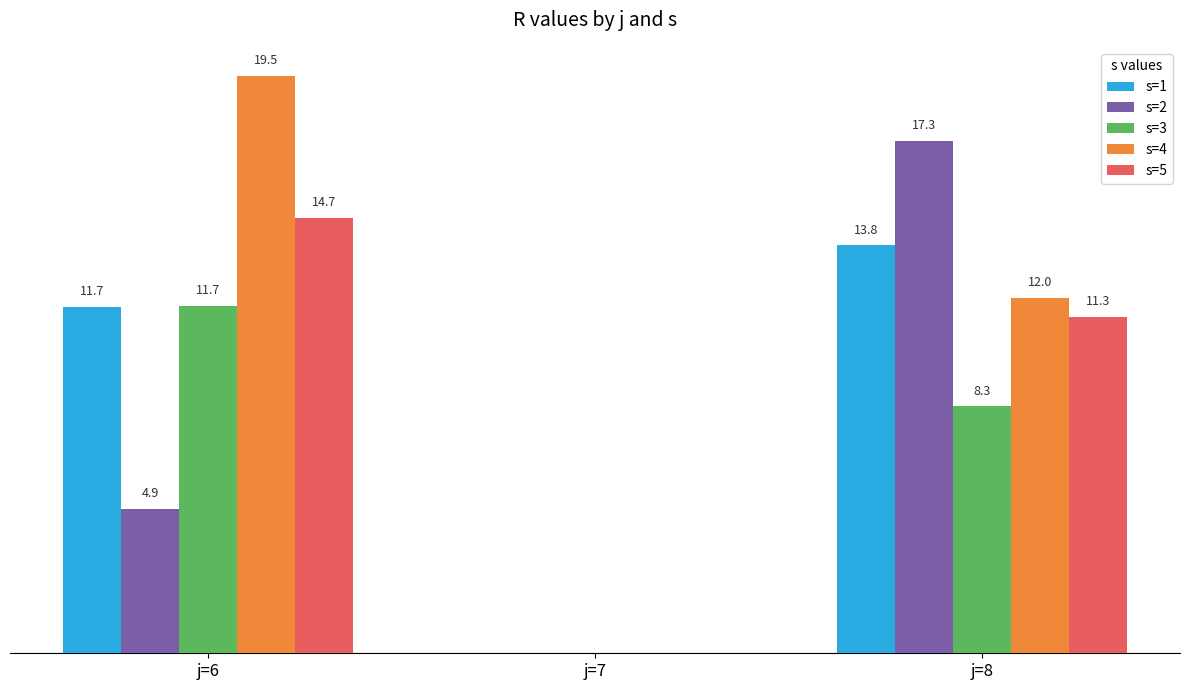

Where does the s=5 series first go above 11?

j=6